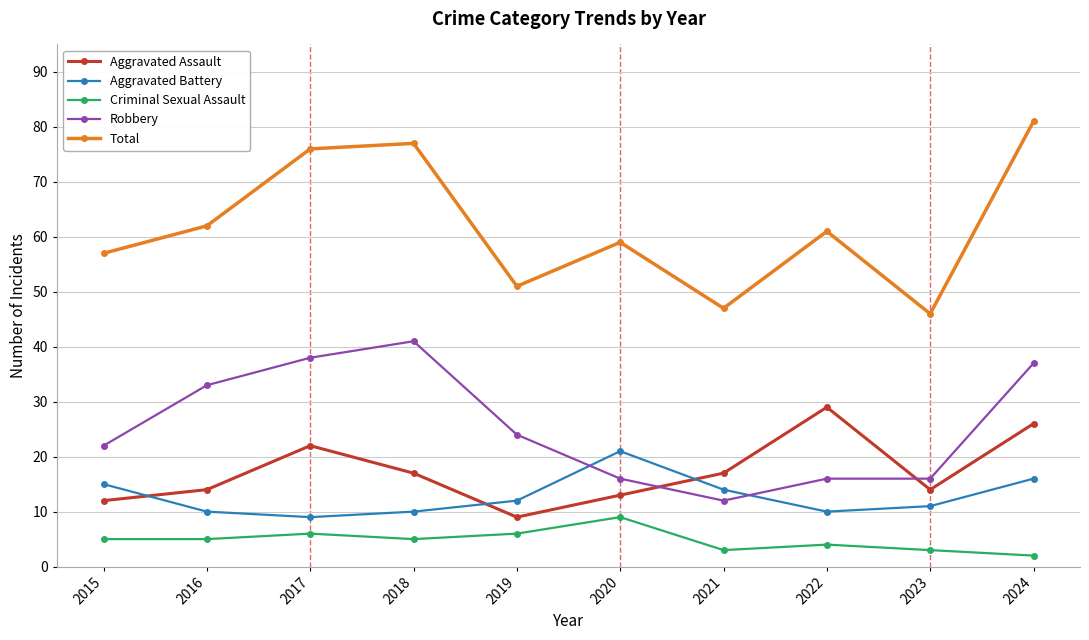

Reading left to right, extract all data points from this chart.

Aggravated Assault: 12	14	22	17	9	13	17	29	14	26
Aggravated Battery: 15	10	9	10	12	21	14	10	11	16
Criminal Sexual Assault: 5	5	6	5	6	9	3	4	3	2
Robbery: 22	33	38	41	24	16	12	16	16	37
Total: 57	62	76	77	51	59	47	61	46	81